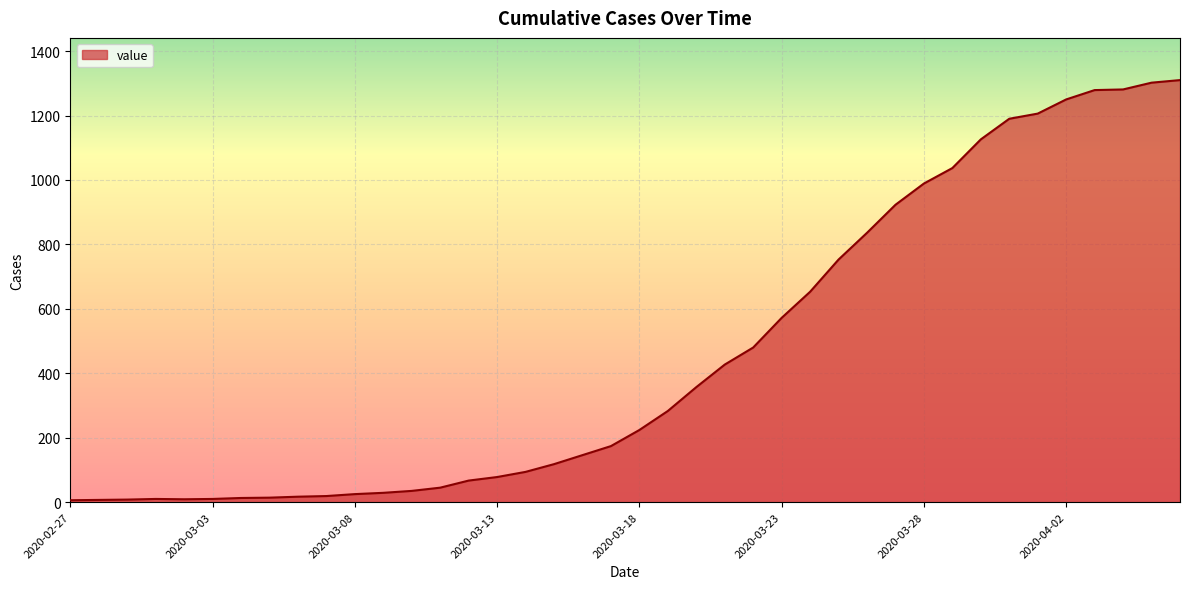

What is the minimum value shown in the chart?

6